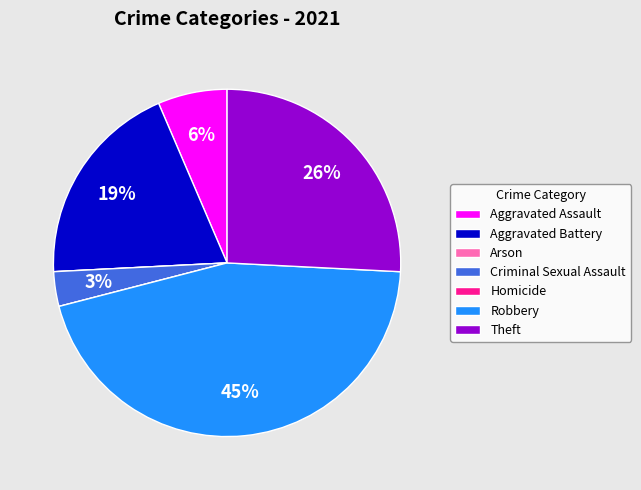

Combined, do Theft and Robbery account for over 50%?

Yes